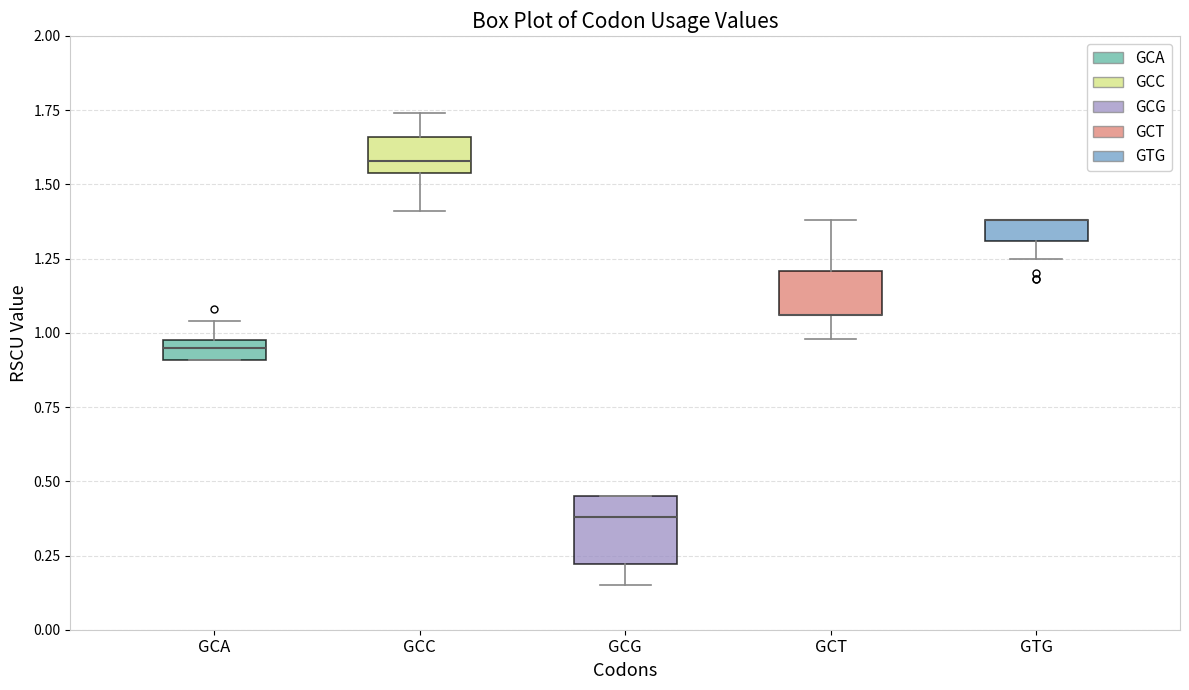

Comparing the boxes themselves (not the whiskers), which one is the tallest?

GCG